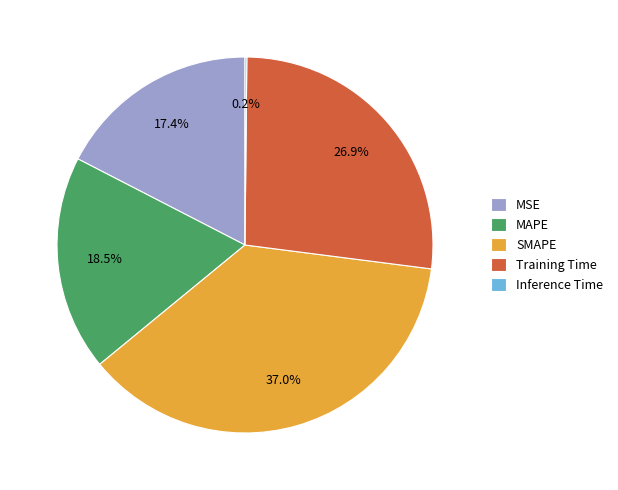

The Training Time slice represents 39% of the pie. True or false?

False